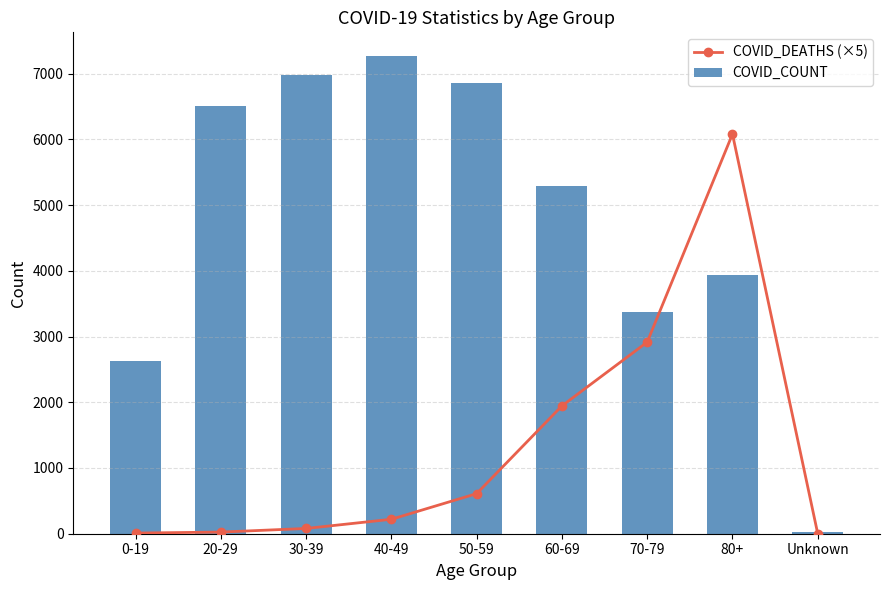

Where is COVID_COUNT nearest to the value 3648?

70-79